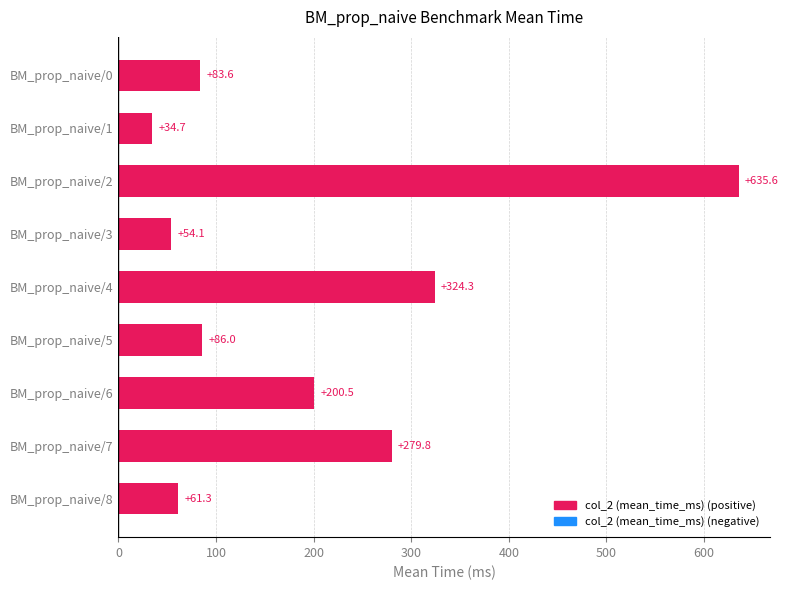

The value at BM_prop_naive/7 is 279.8. True or false?

True